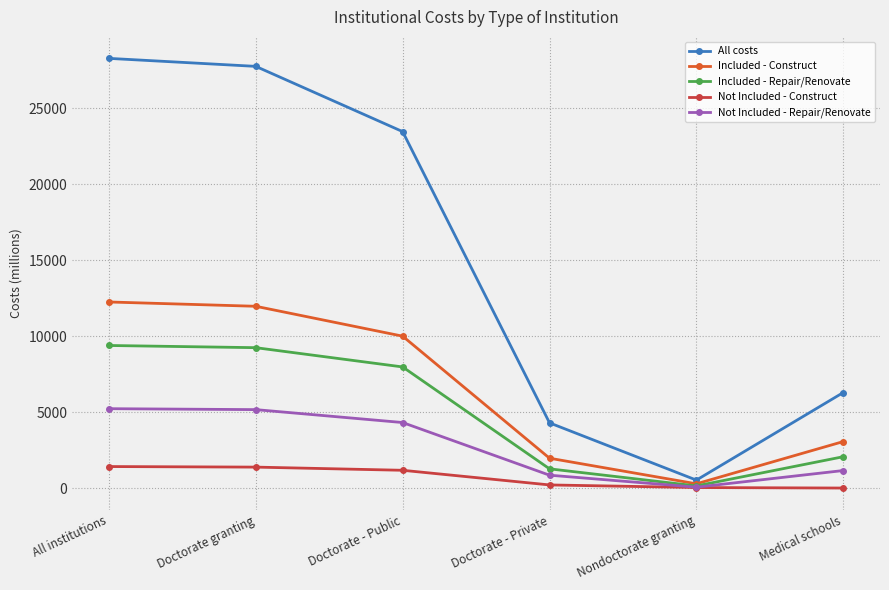

What is the greatest value displayed?

28290.7